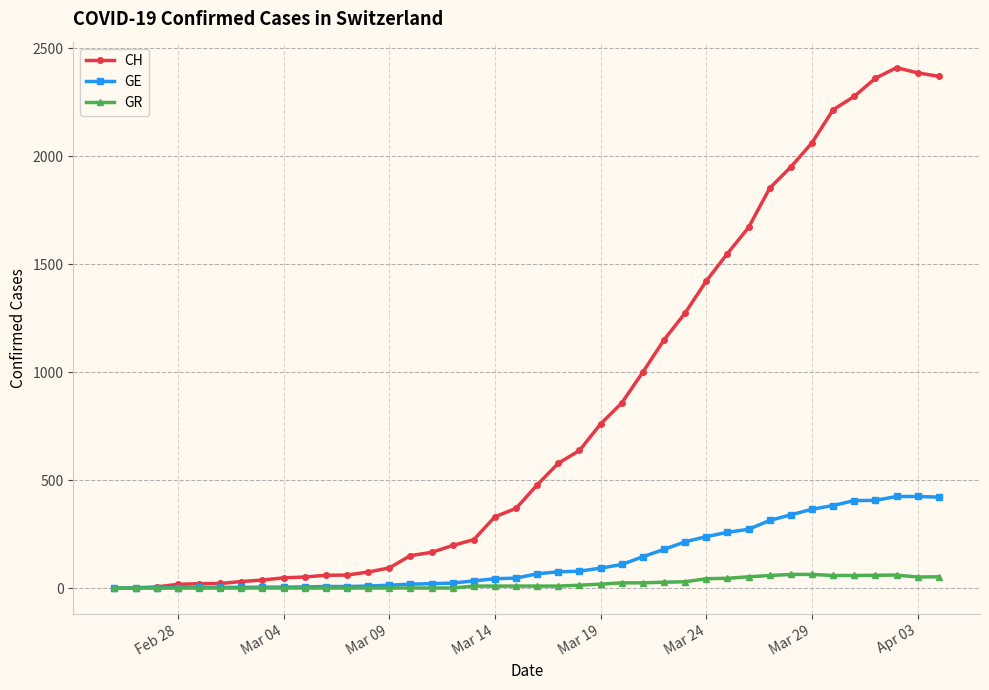

What is the maximum value shown in the chart?

2410